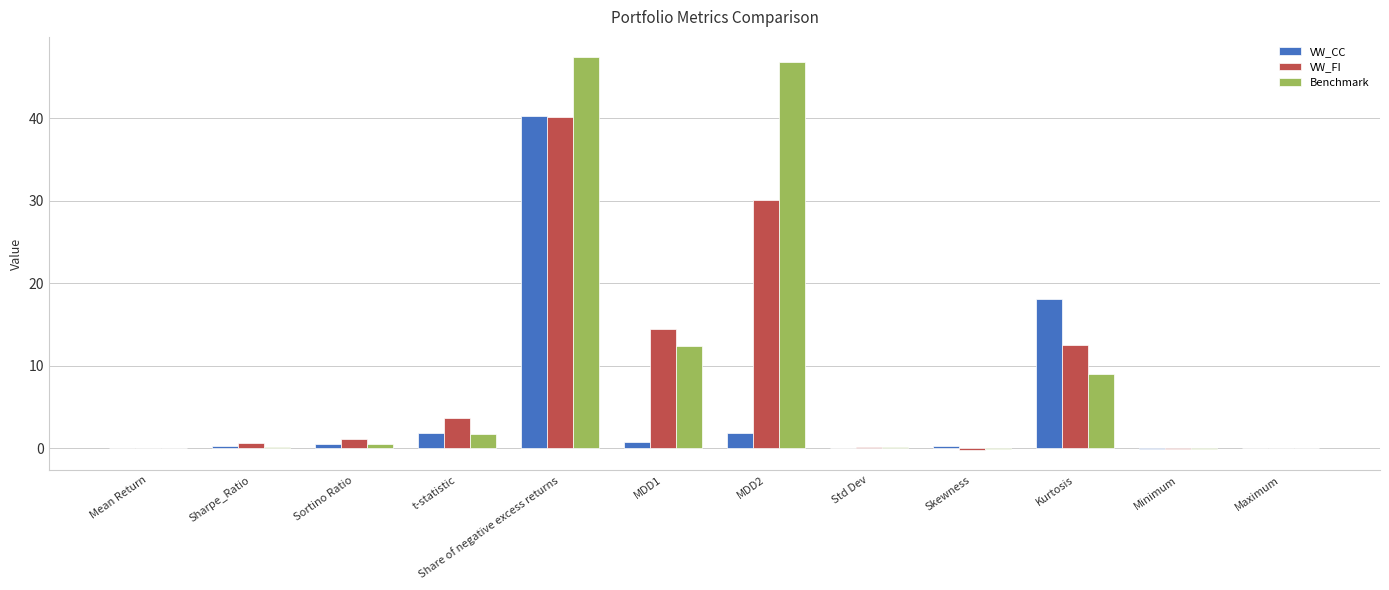

At which label does VW_FI first exceed 1?

Sortino Ratio